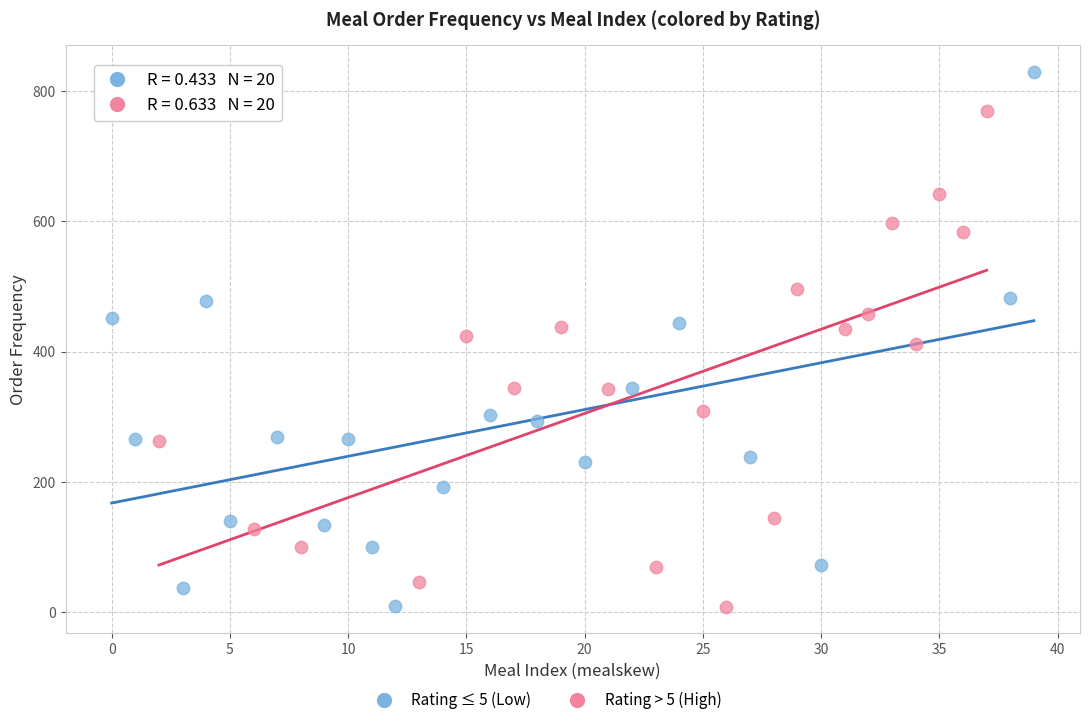

Which series contains the highest Y value?

Rating ≤ 5 (Low)